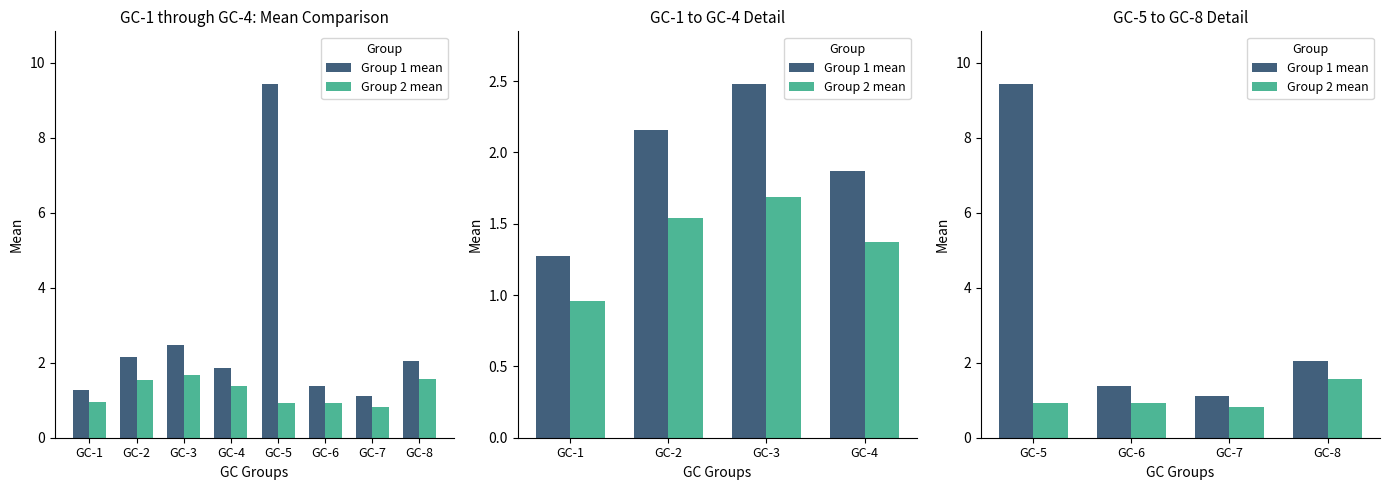

Rank the series by their maximum value, from highest to lowest.

Group 1 mean, Group 2 mean